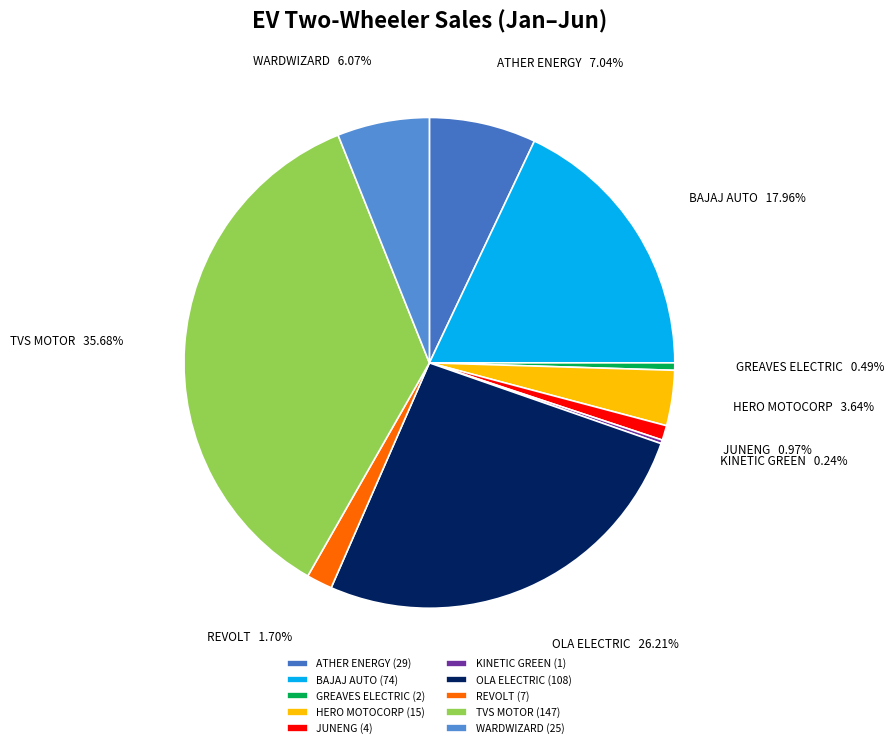

The ATHER ENERGY slice represents 13% of the pie. True or false?

False